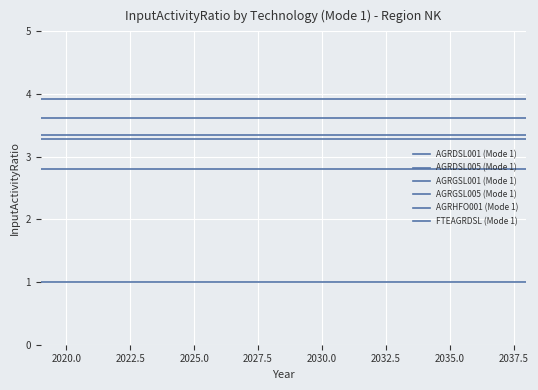

Does the chart display data point markers on the line(s)?

No